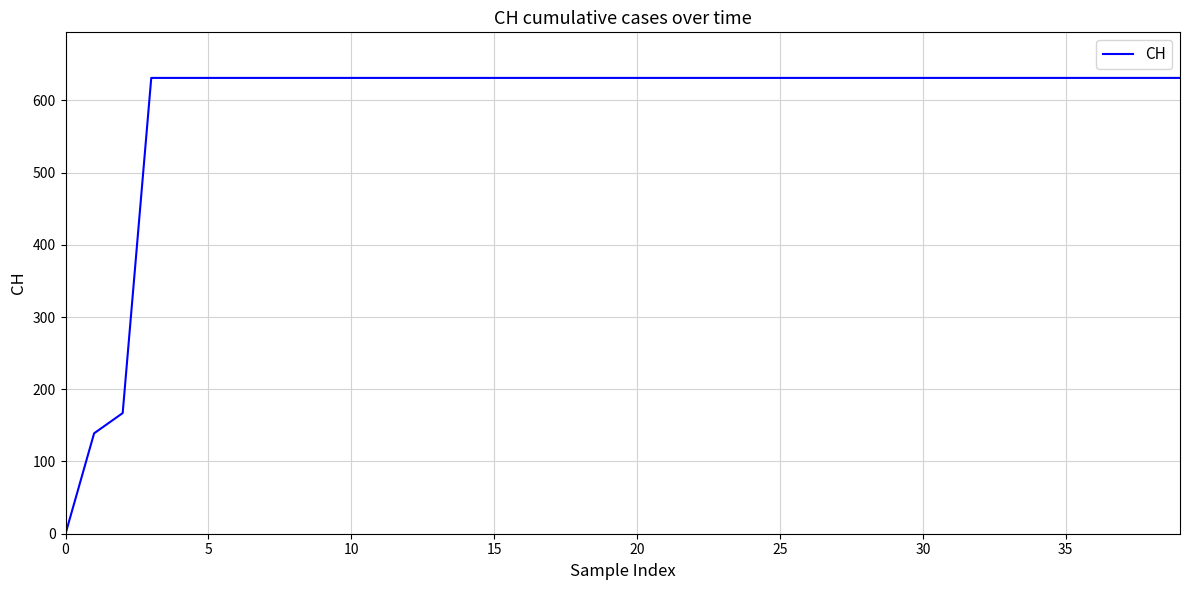

How many values are above zero?

39